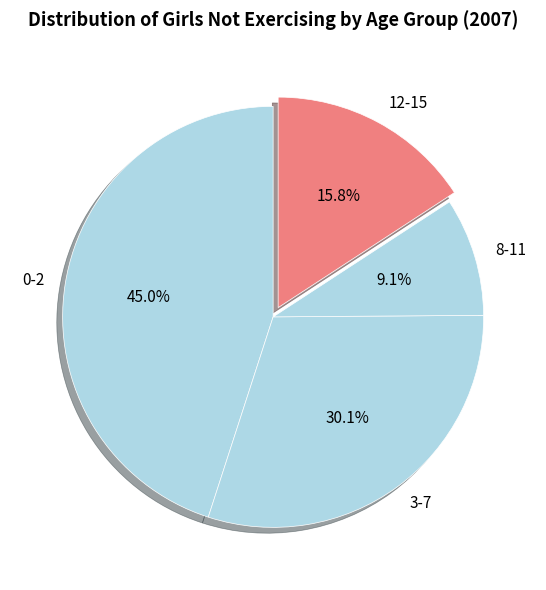

What percentage is NOT represented by 0-2?

55.0%